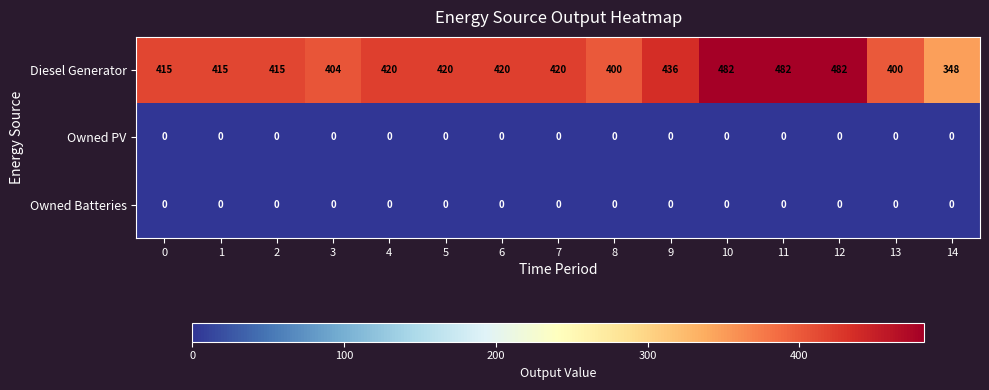

The Diesel Generator series shows 701 at 7. True or false?

False